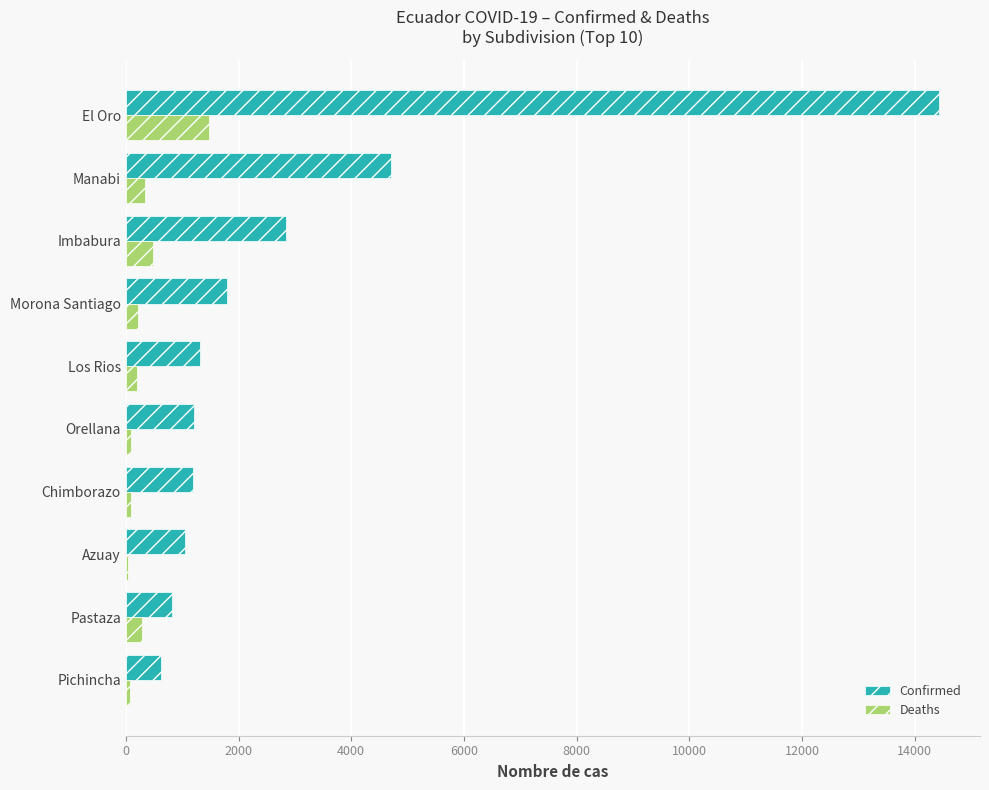

What is the sum of all Deaths values?

3289